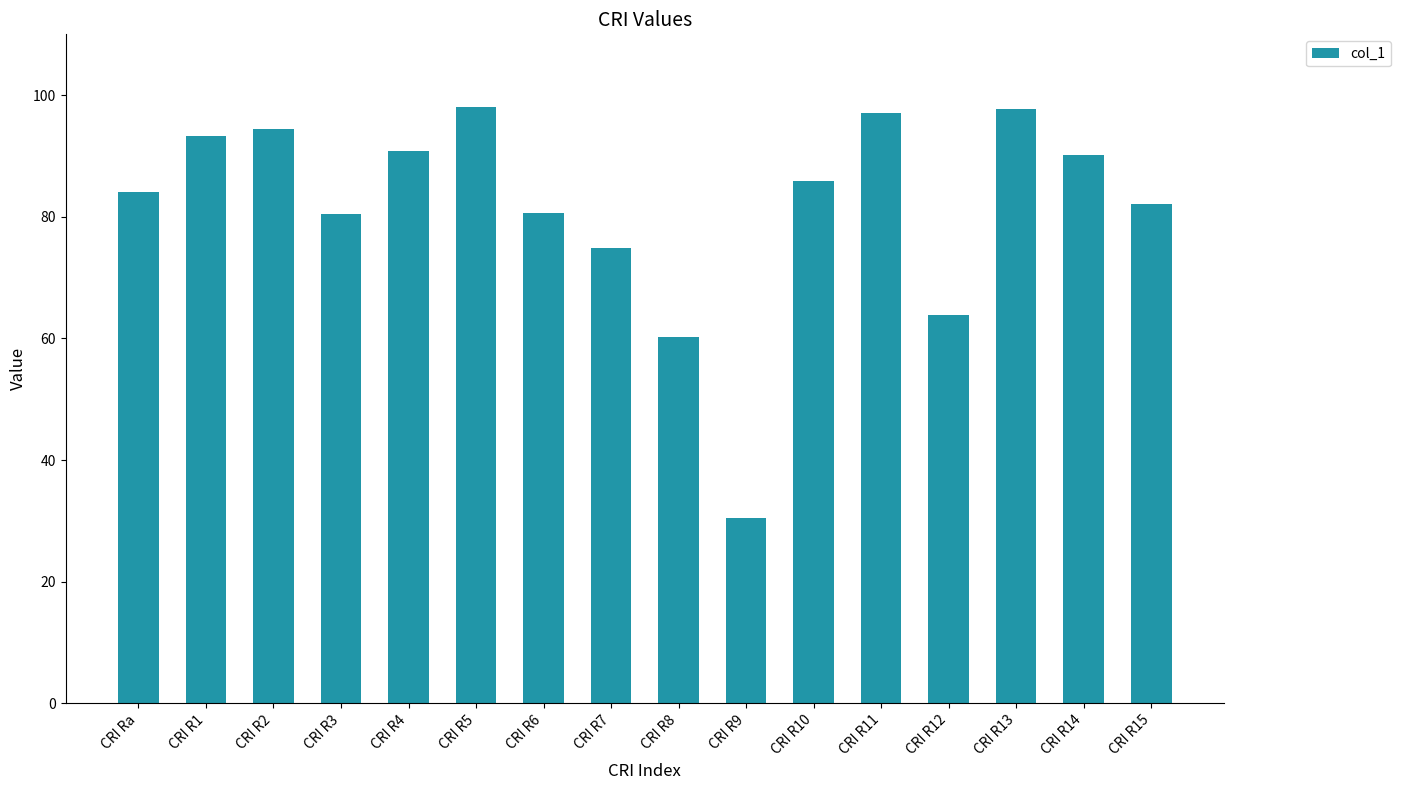

True or false: the data shows 74.8 at CRI R7.

True